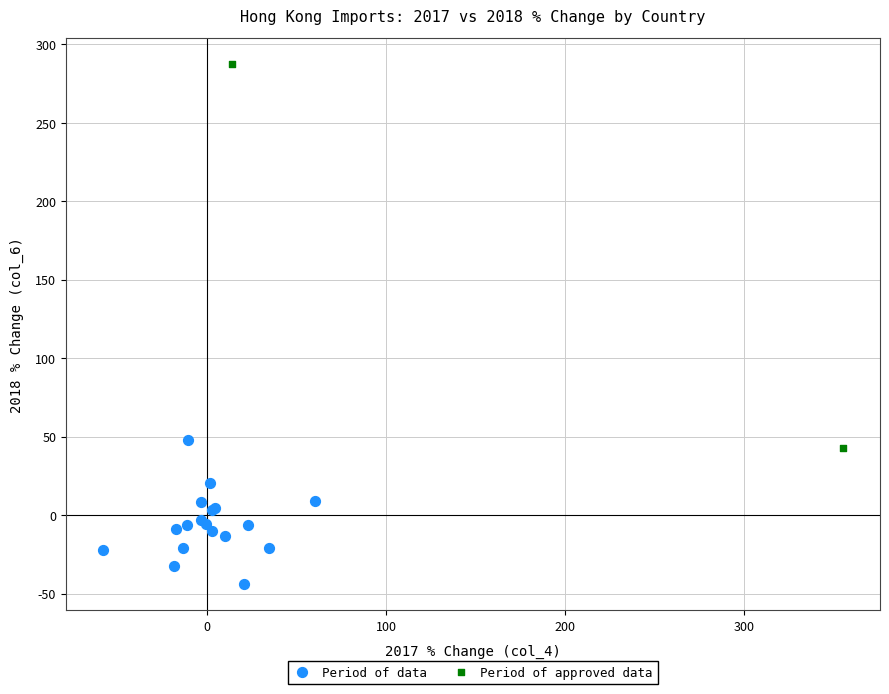

What are all the series names shown in the legend?

Period of data, Period of approved data